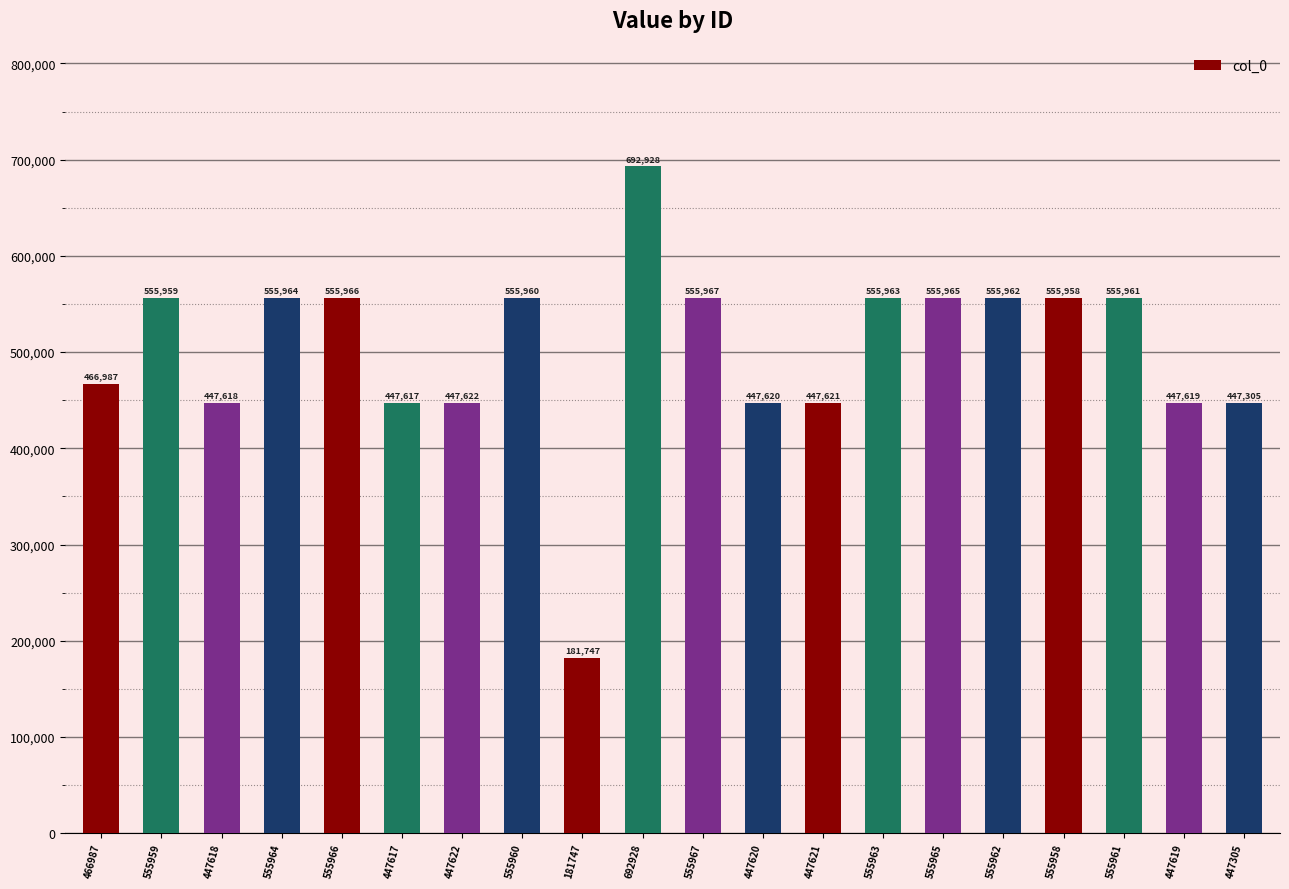

Is it true that the value at 555963 is 743401?

False